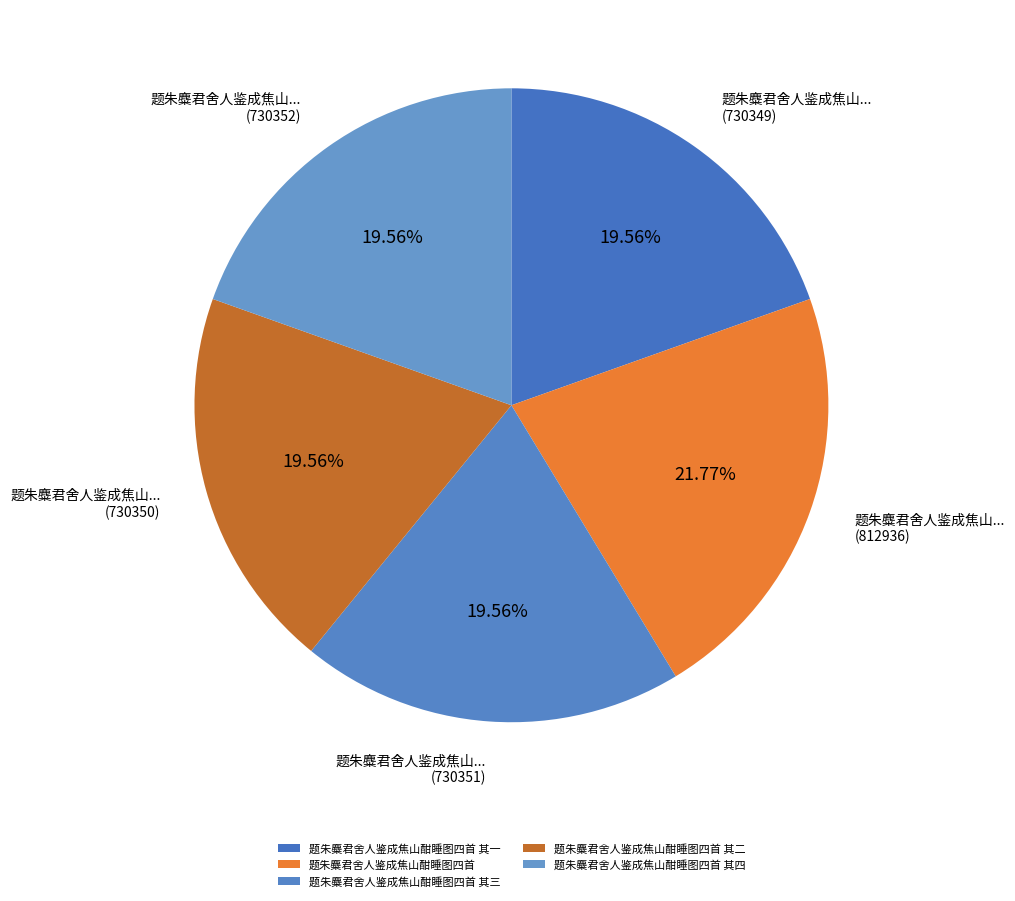

Does 题朱麋君舍人鉴成焦山酣睡图四首 其一 represent more than half of the total?

No